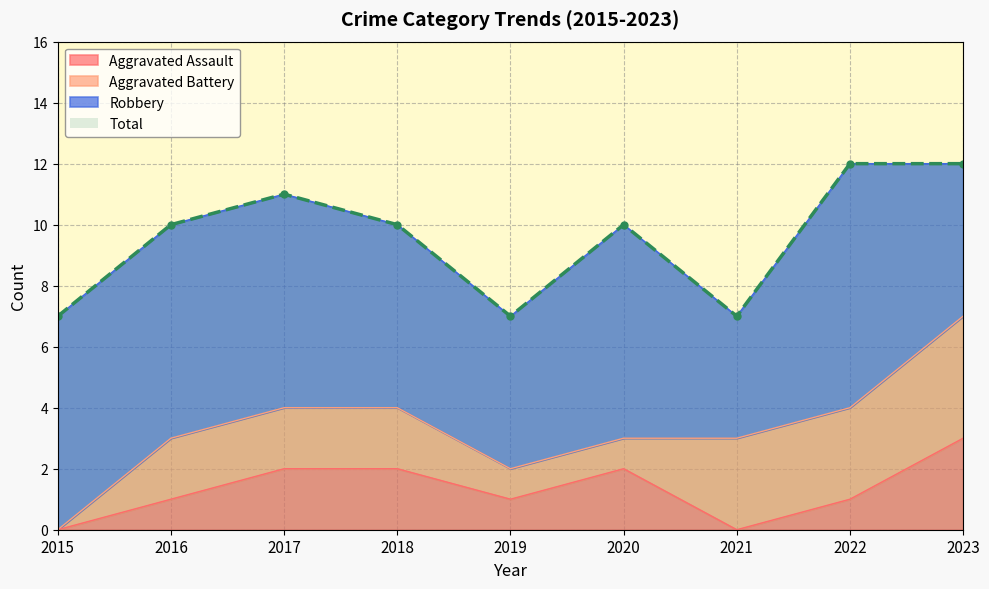

What is the highest value of the Aggravated Assault series?

3